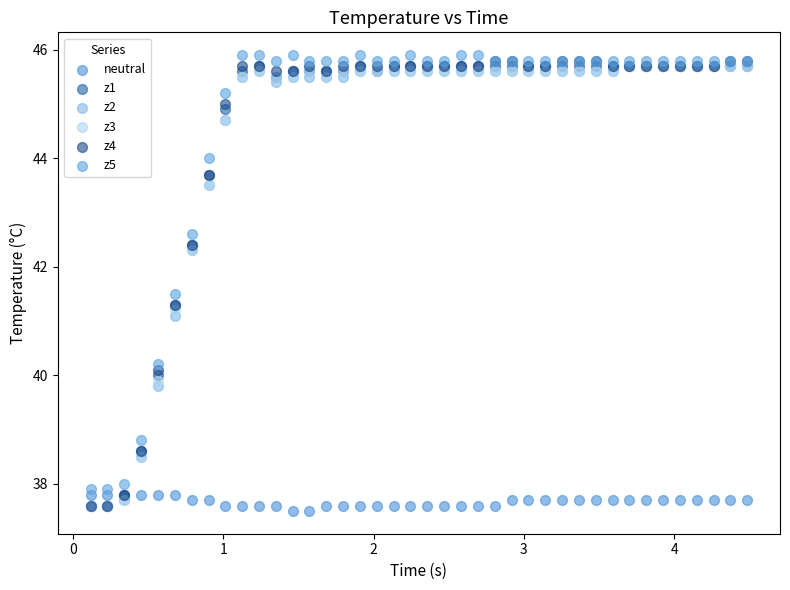

Which series contains the lowest Y value?

neutral